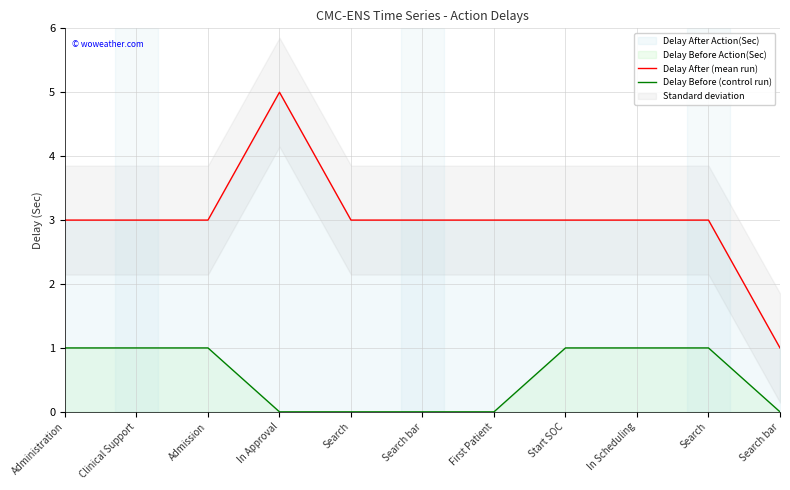

How many data points does each series have?

11